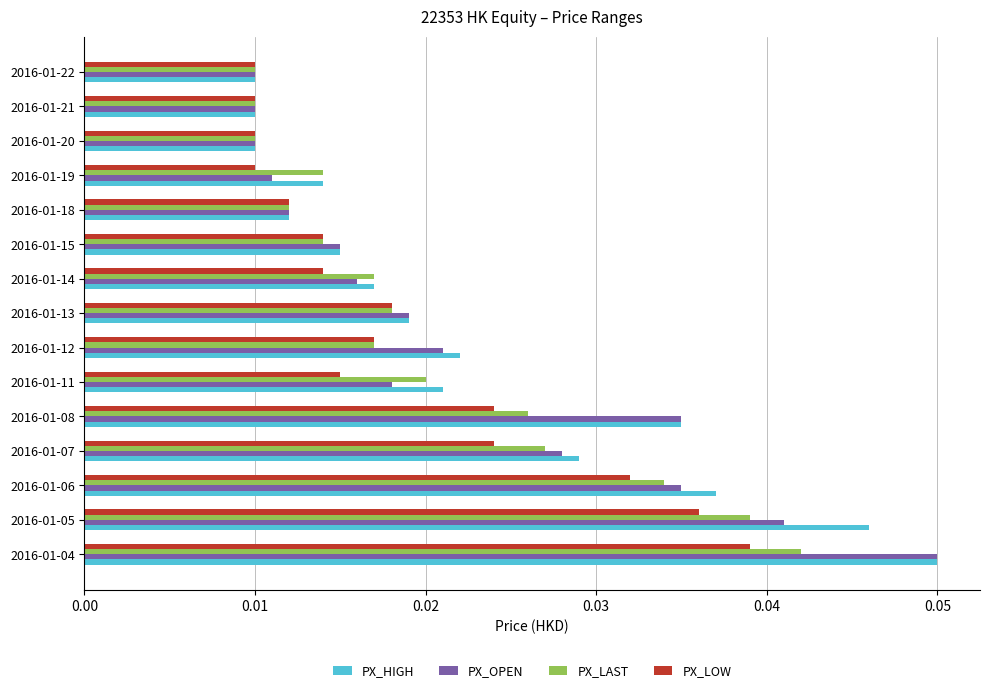

Which series has the largest total across all categories?

PX_HIGH